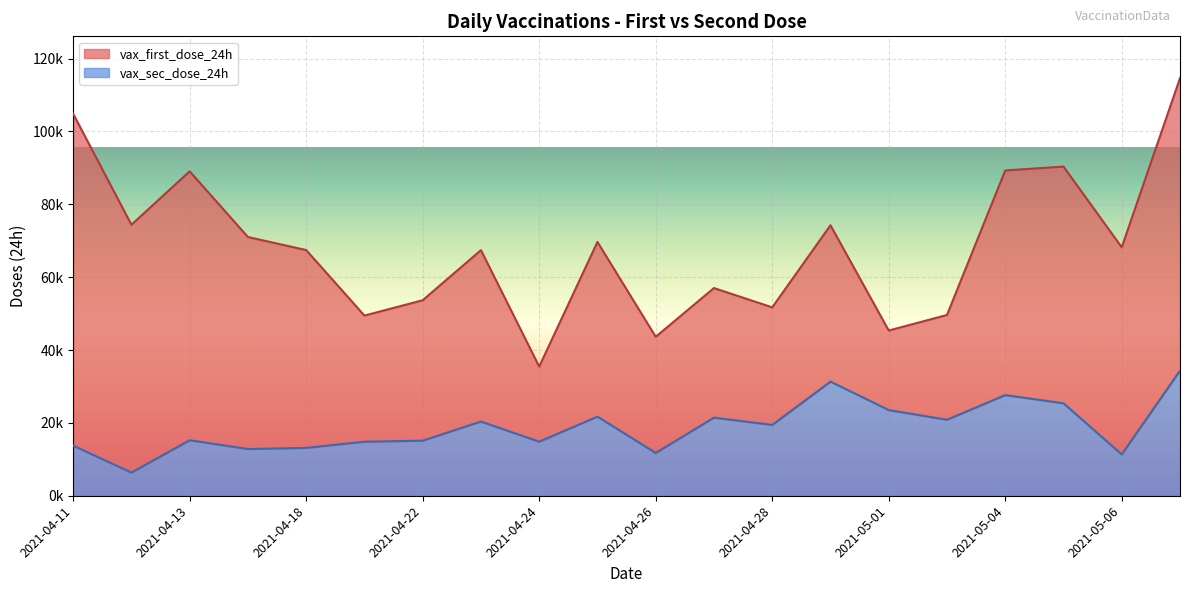

What position from the left is 2021-05-06?

19